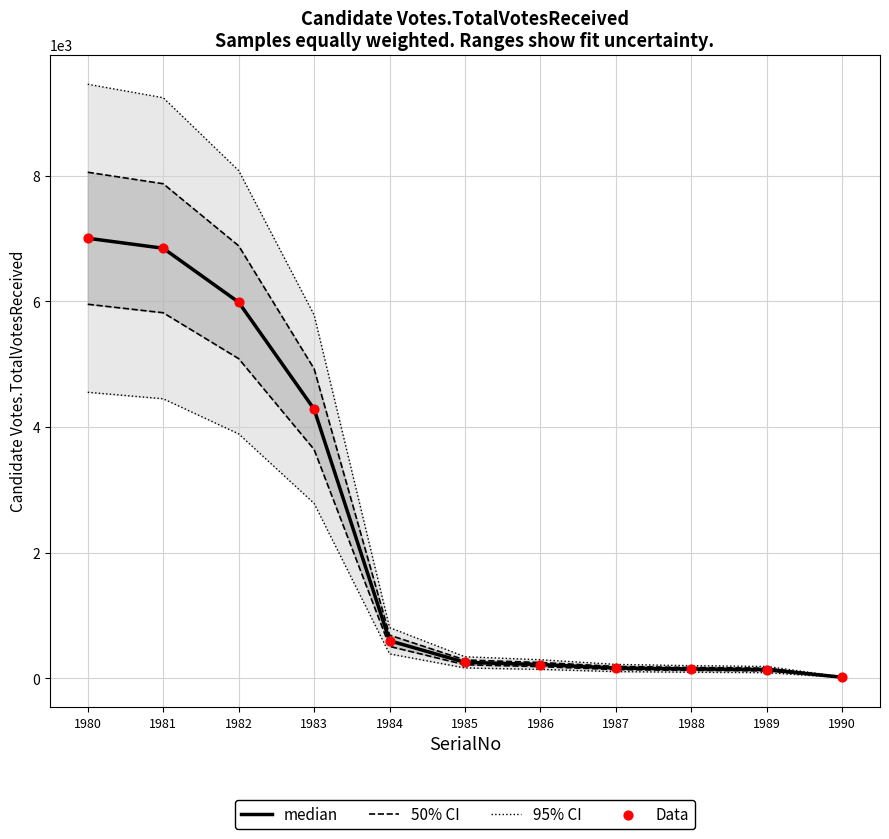

Which series contains the highest Y value?

95% CI